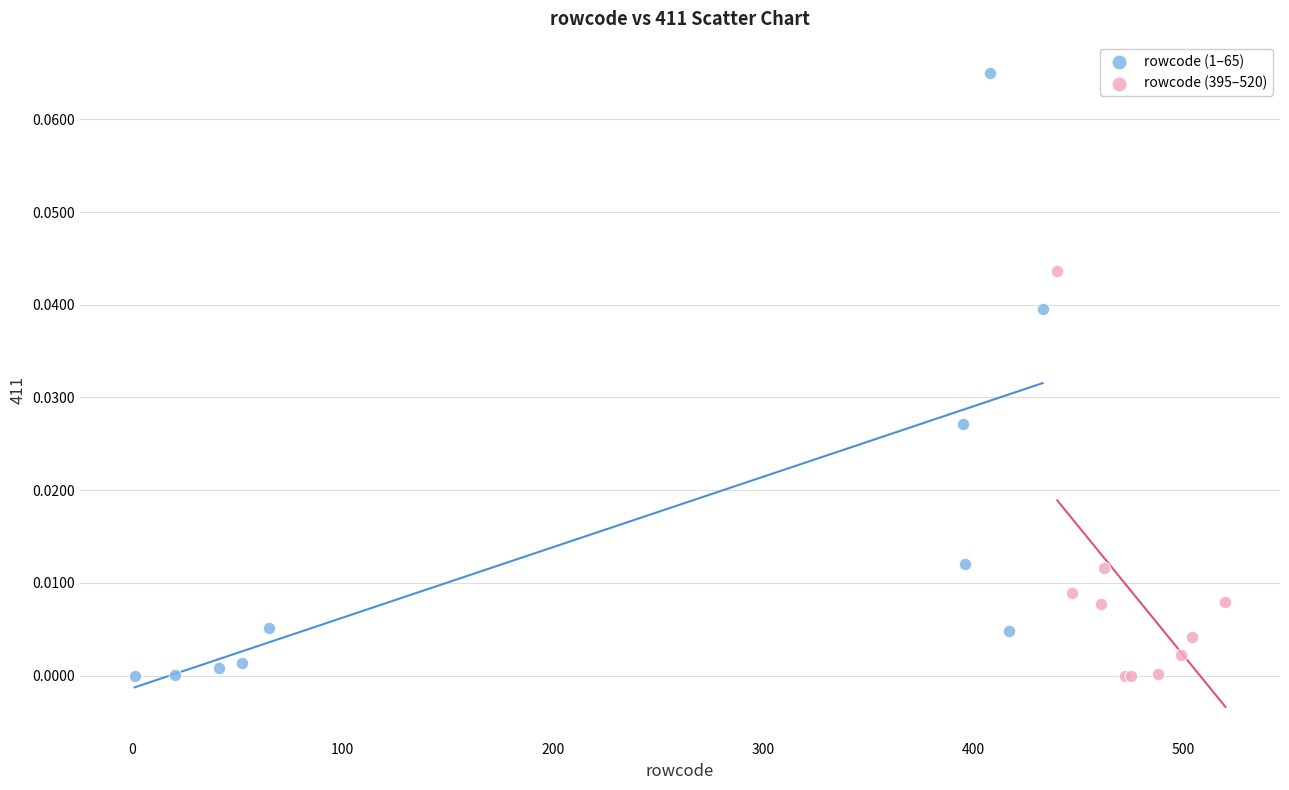

Which series reaches the maximum Y coordinate?

rowcode (1–65)